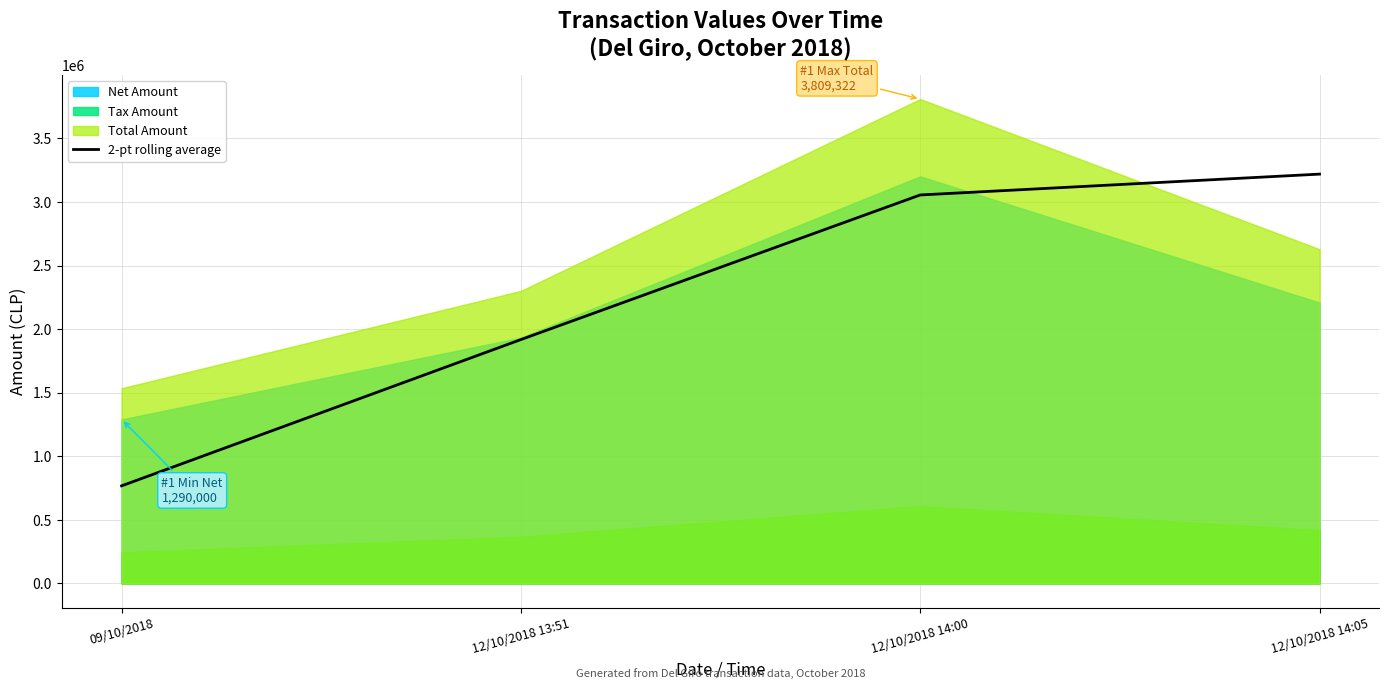

Which label corresponds to the smallest value in the chart?

09/10/2018